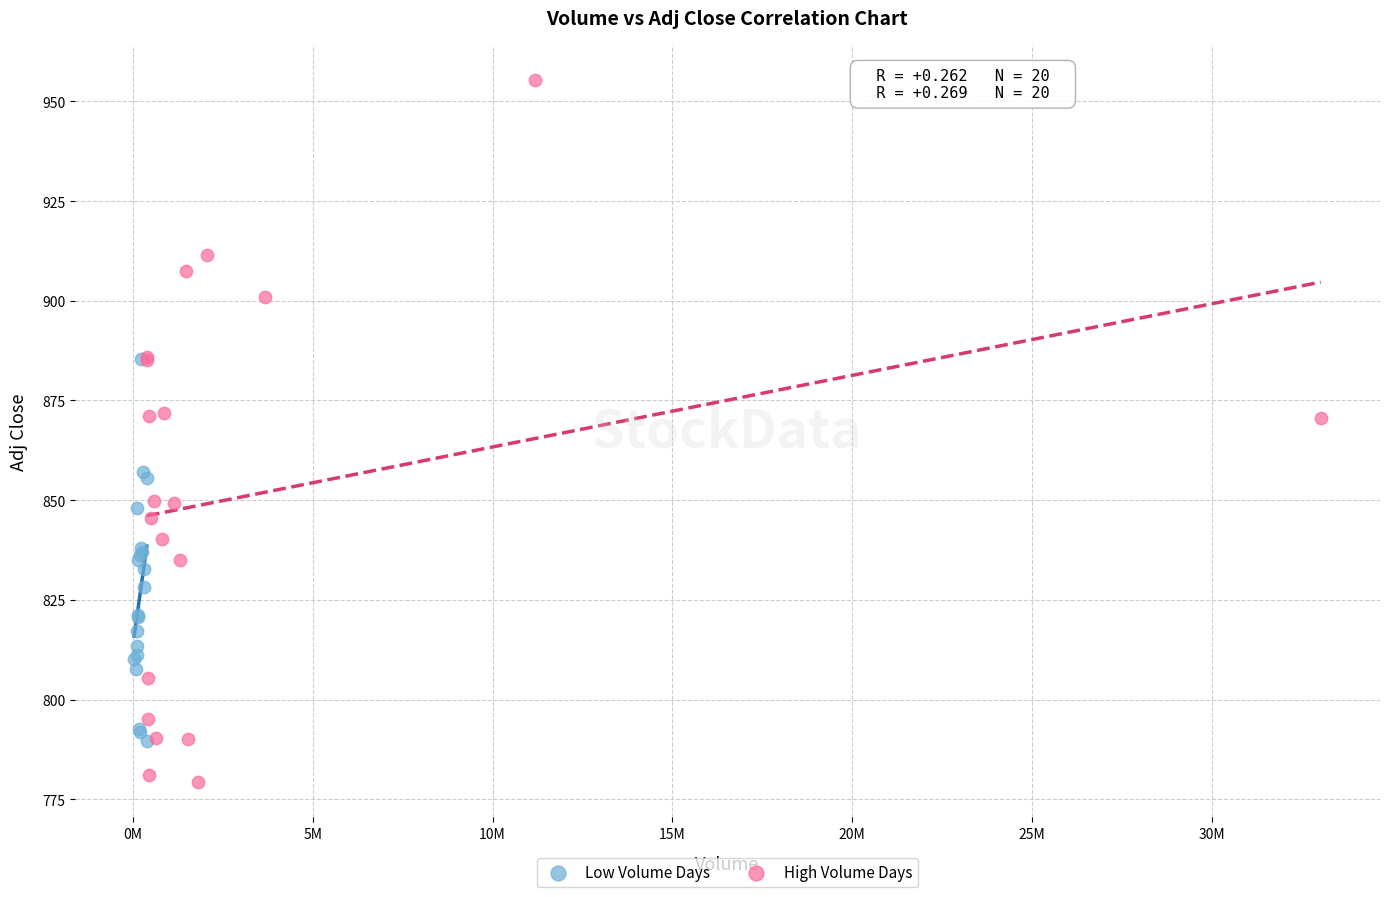

Which series contains the highest Y value?

High Volume Days